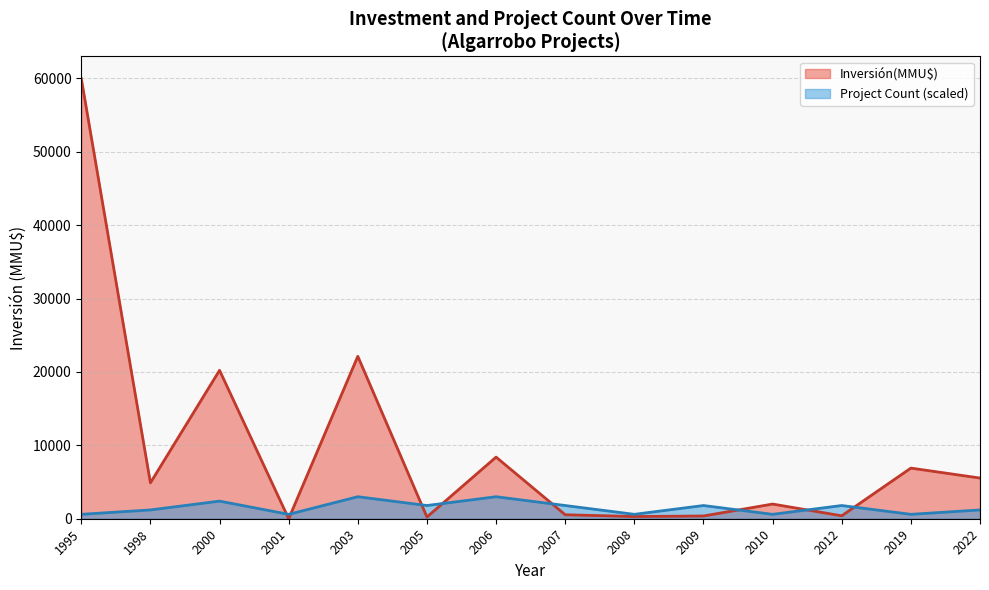

How many values in the Investment (MMU$) series are below 2000?

6